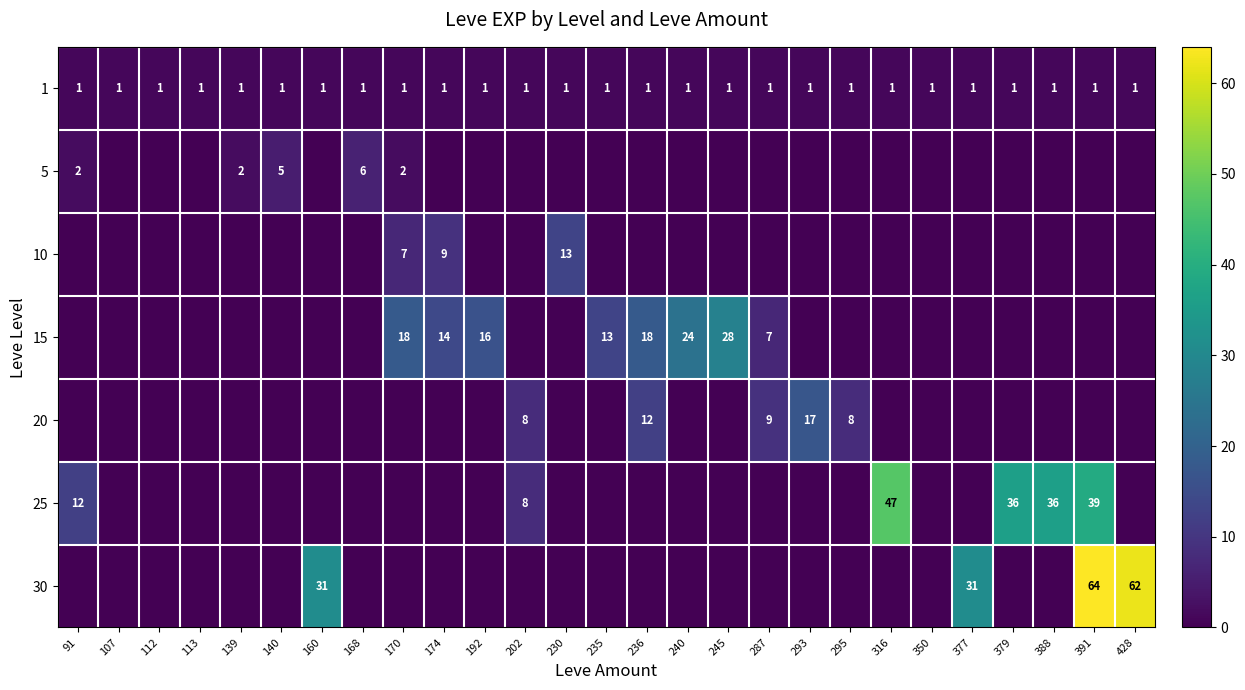

True or false: 1 has a value of 1 at 377.

True